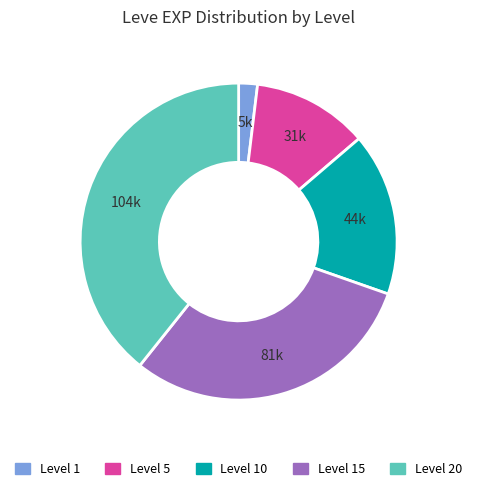

Does any single category account for the majority?

No